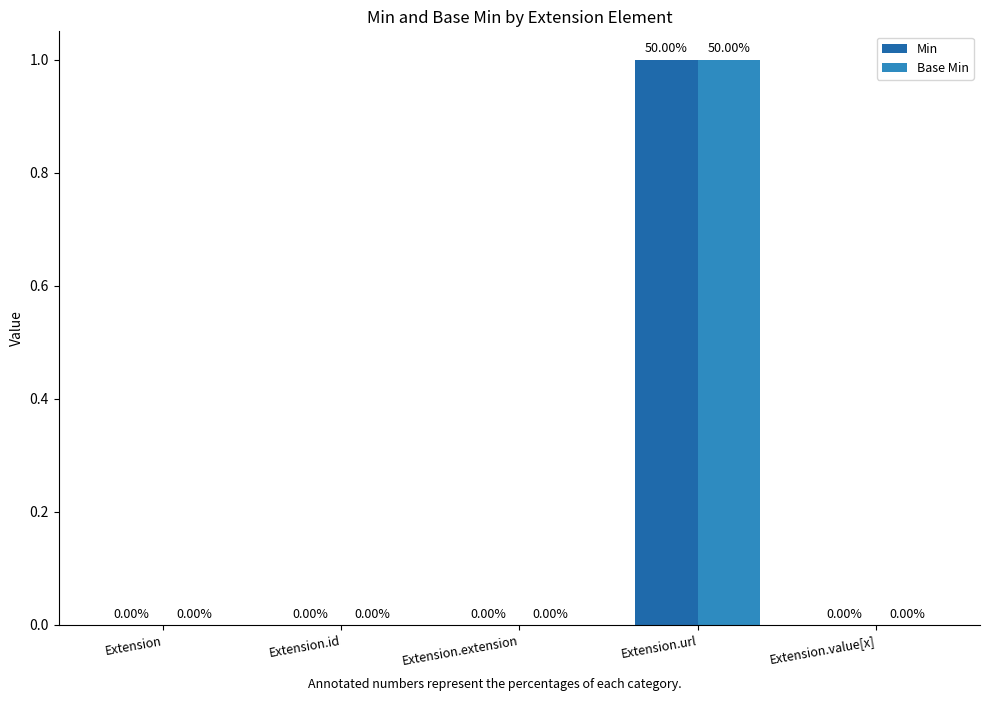

At which category does the chart reach its peak across all series?

Extension.url